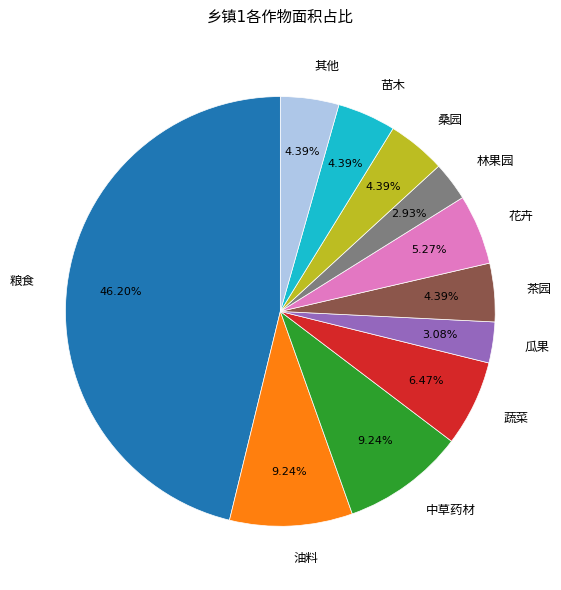

What is the smallest slice in the pie chart?

林果园